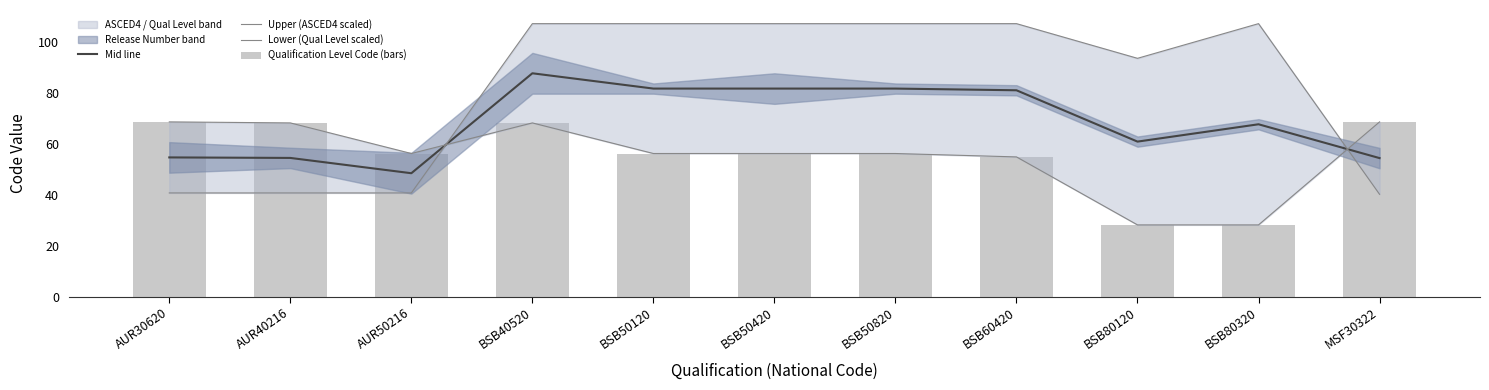

At which label does Mid line first exceed 67?

BSB40520